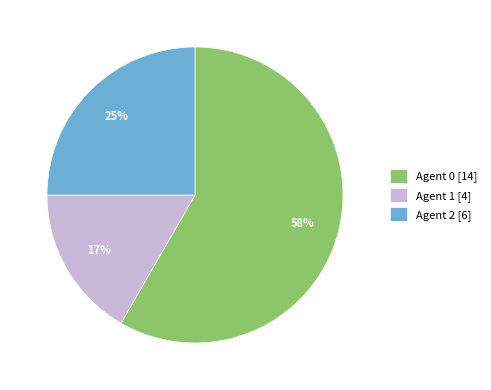

To the nearest percent, what portion does Agent 2 [6] represent?

25%